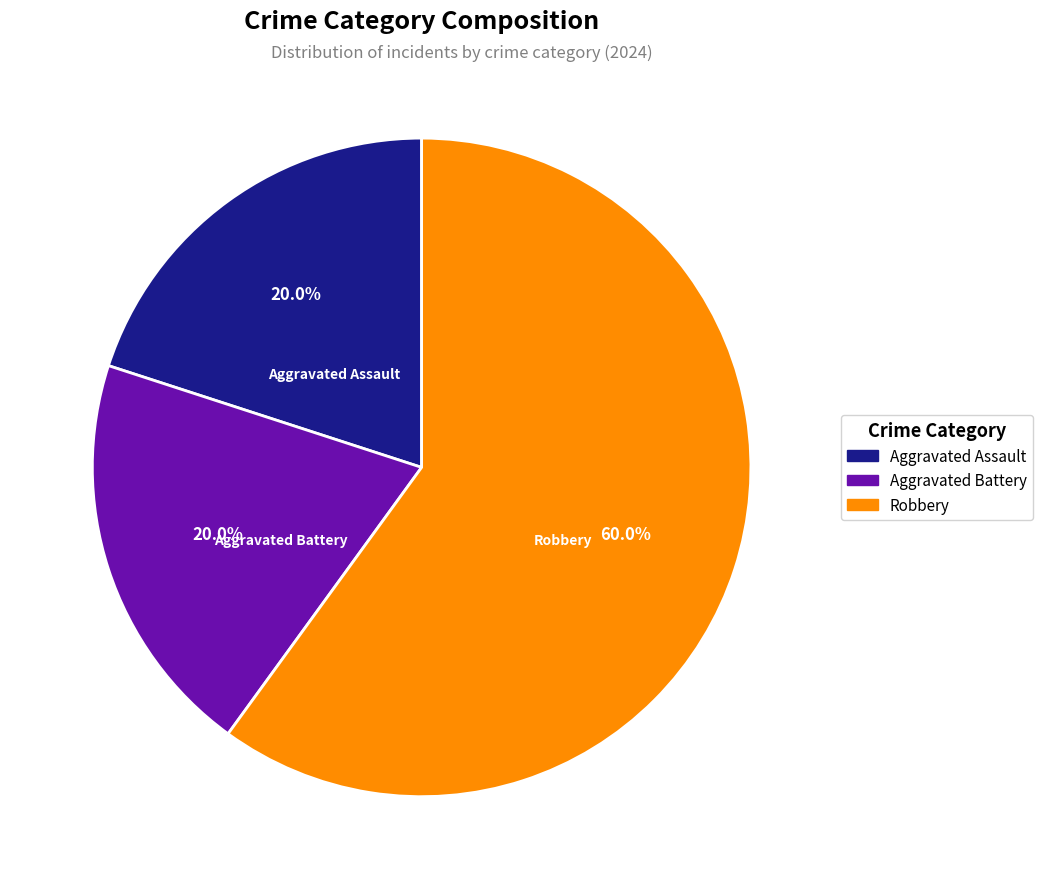

Is there any slice that represents more than half of the pie?

Yes